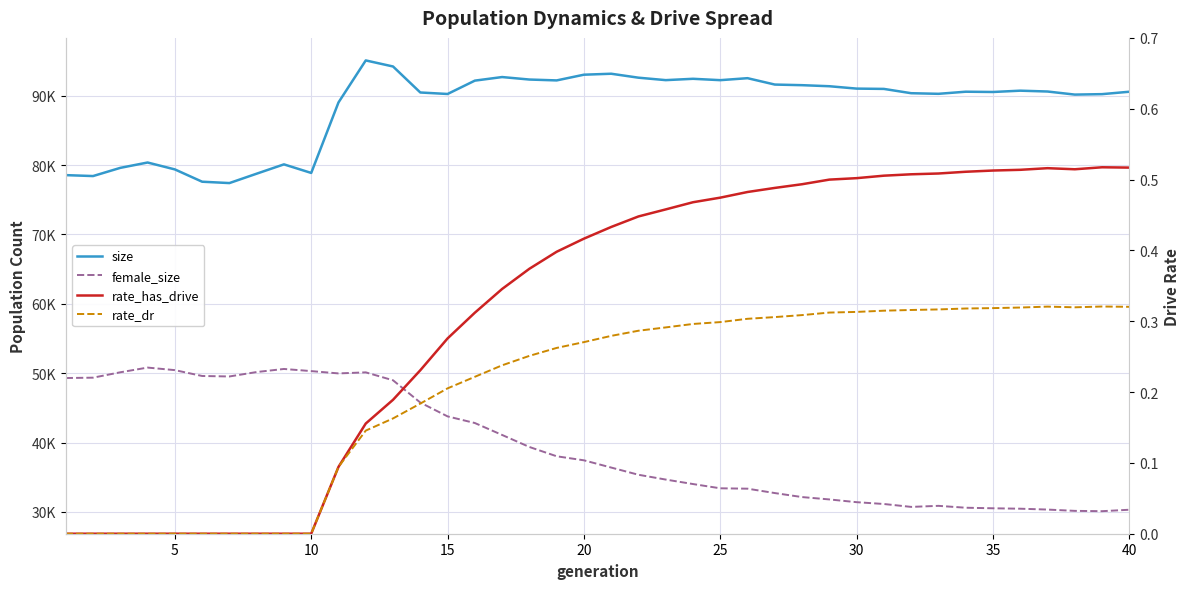

How many series are shown in this chart?

4